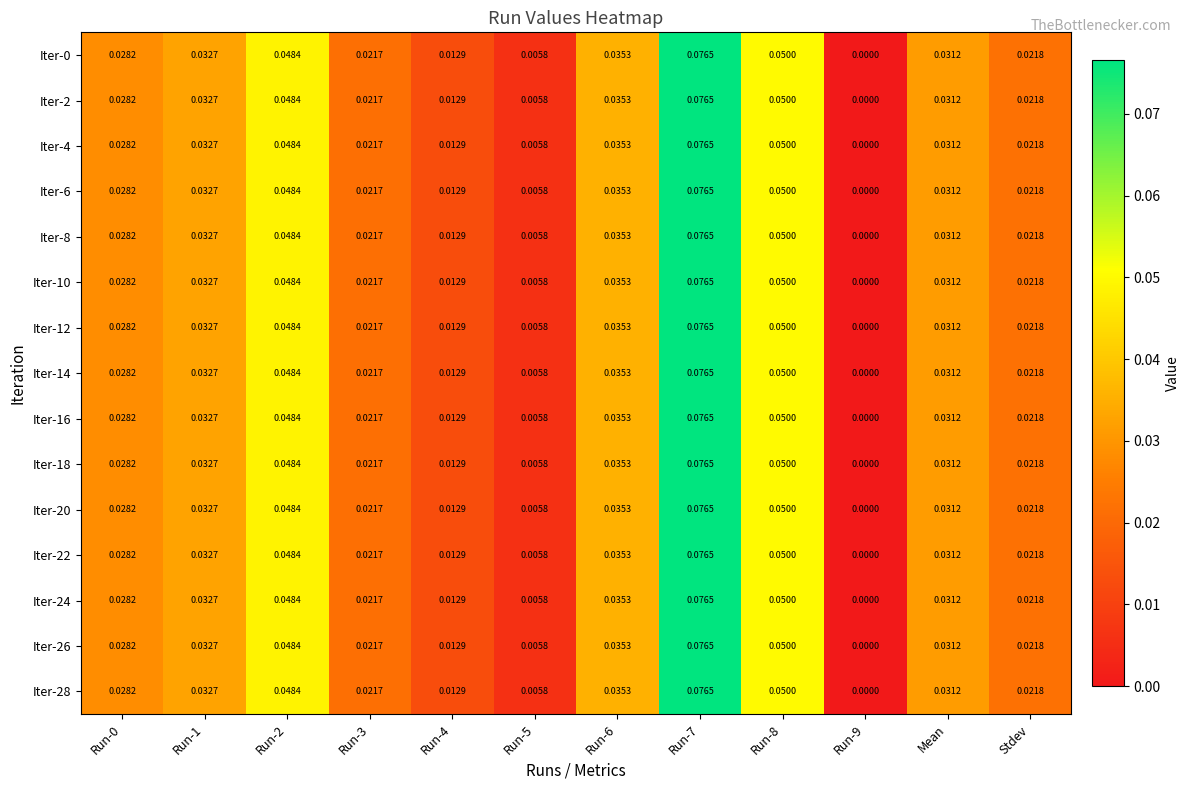

How many values in the Iter-10 series exceed 0?

11